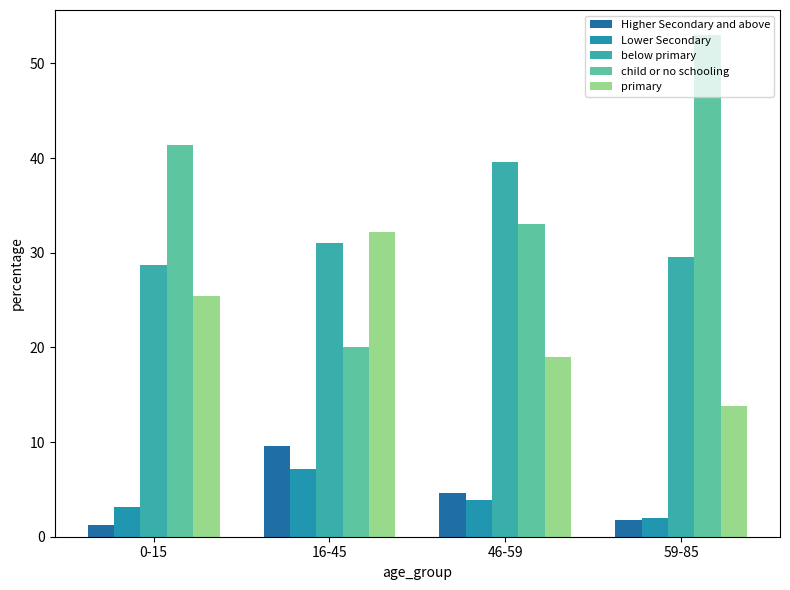

What is the total value across all series at 59-85?

100.0